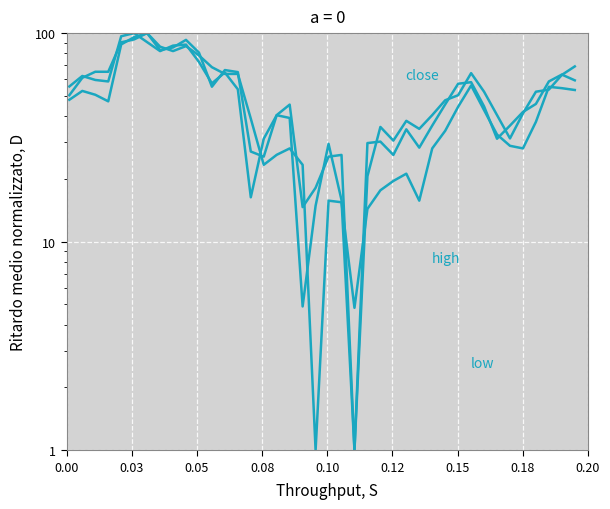

List the series in order of their overall mean, lowest first.

high, close, low